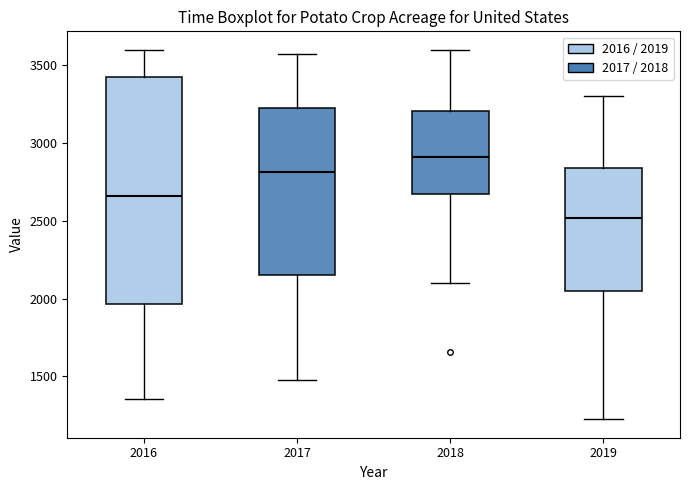

Where does the upper whisker of the box at x = 2019 end on the y-axis? The values are not printed on the chart, so give them approximately, as read against the axis.

3300